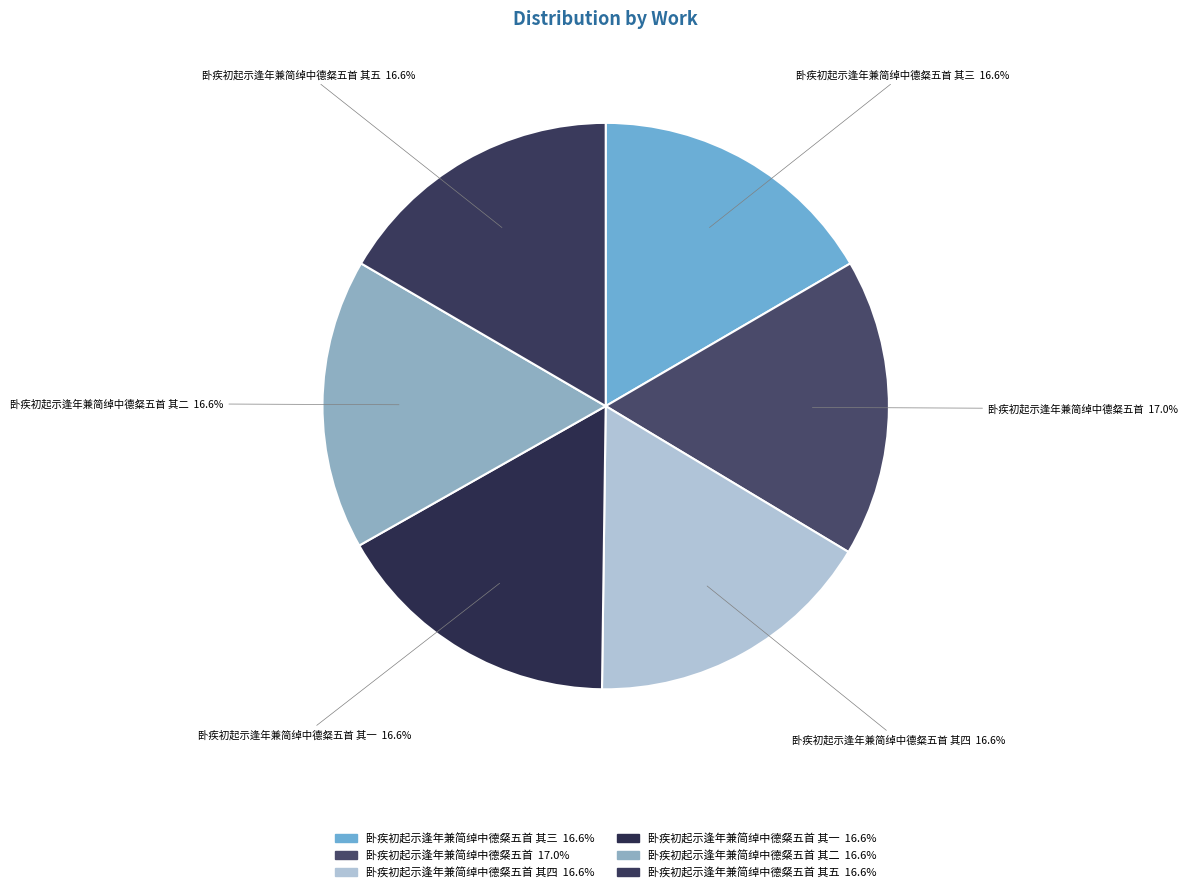

How many slices are in this pie chart?

6